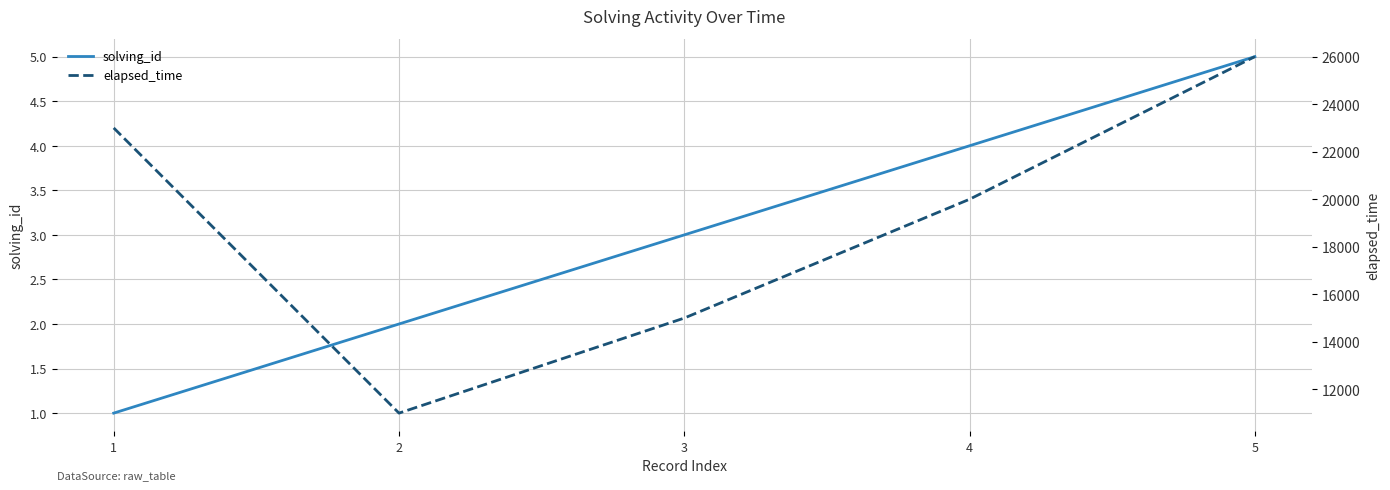

True or false: elapsed_time has a value of 13102 at 4.

False